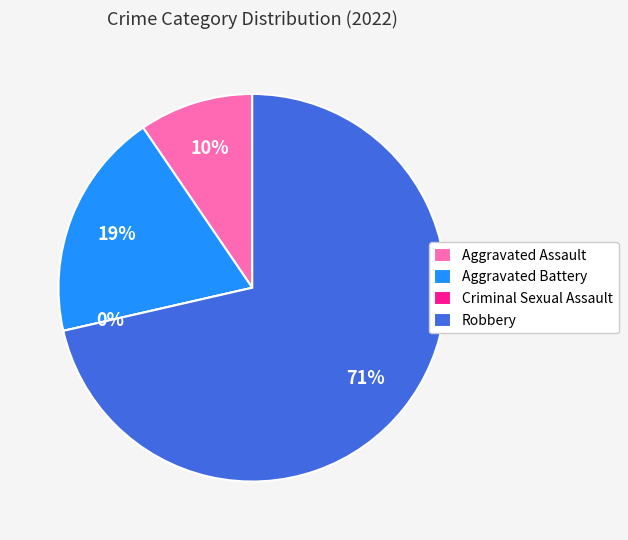

The Criminal Sexual Assault slice represents 0% of the pie. True or false?

True